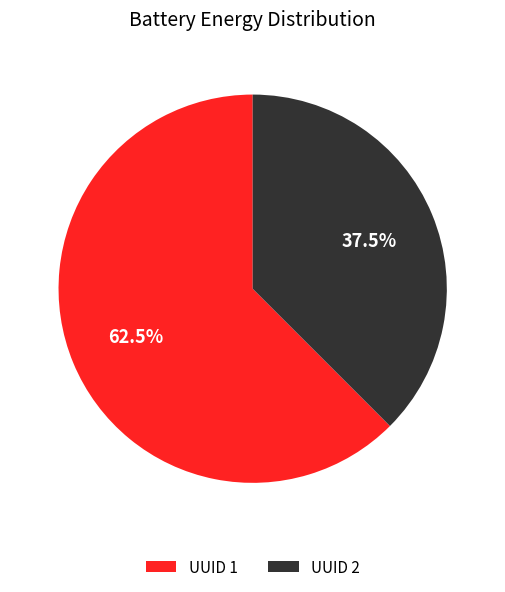

Is there a majority slice in this chart?

Yes